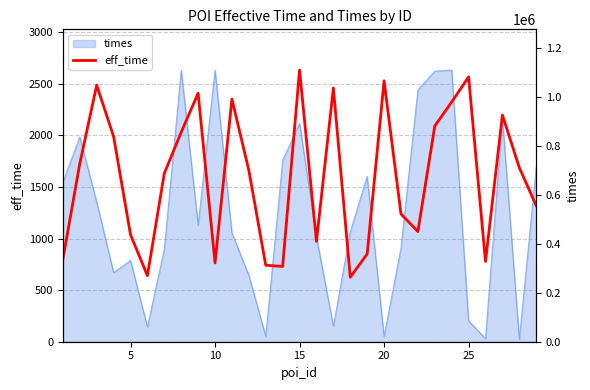

Does the chart display data point markers on the line(s)?

No